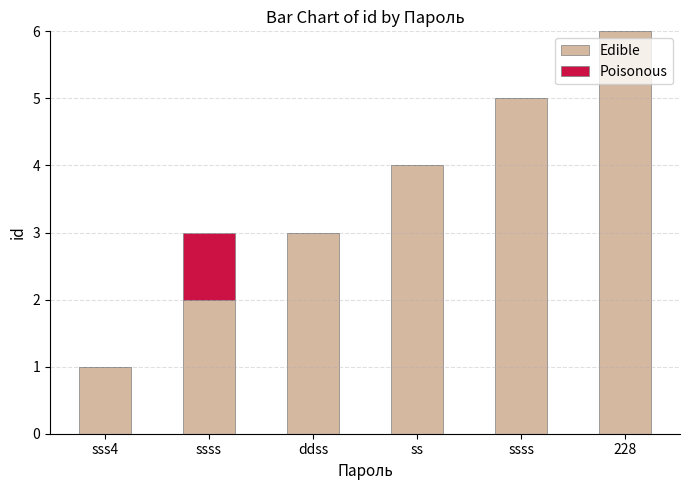

What are all the series names shown in the legend?

Edible, Poisonous